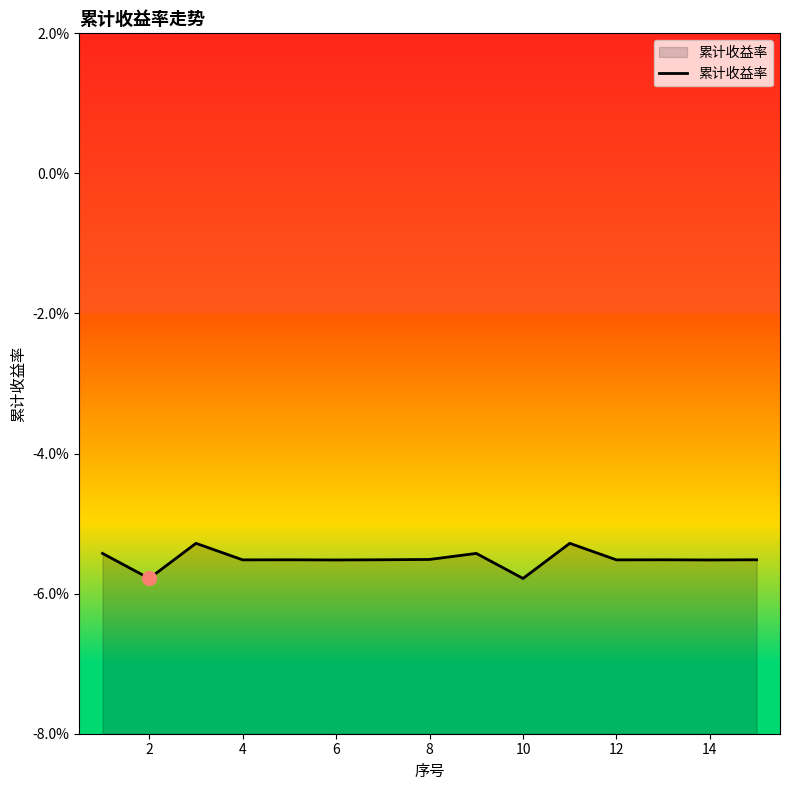

What is the maximum value shown in the chart?

-5.3